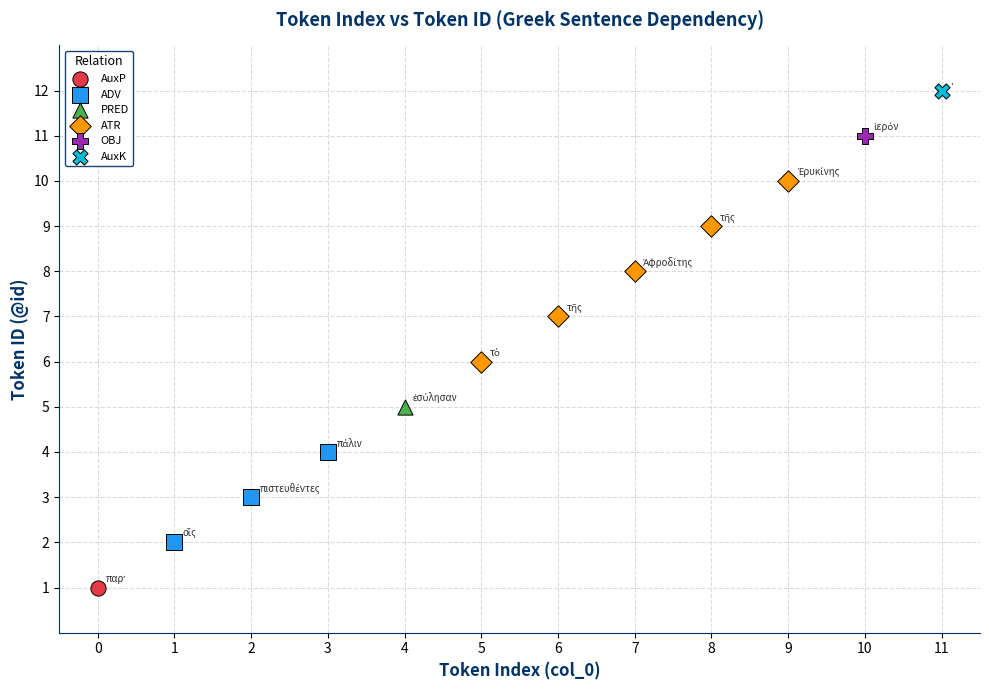

Which series reaches the minimum Y coordinate?

AuxP